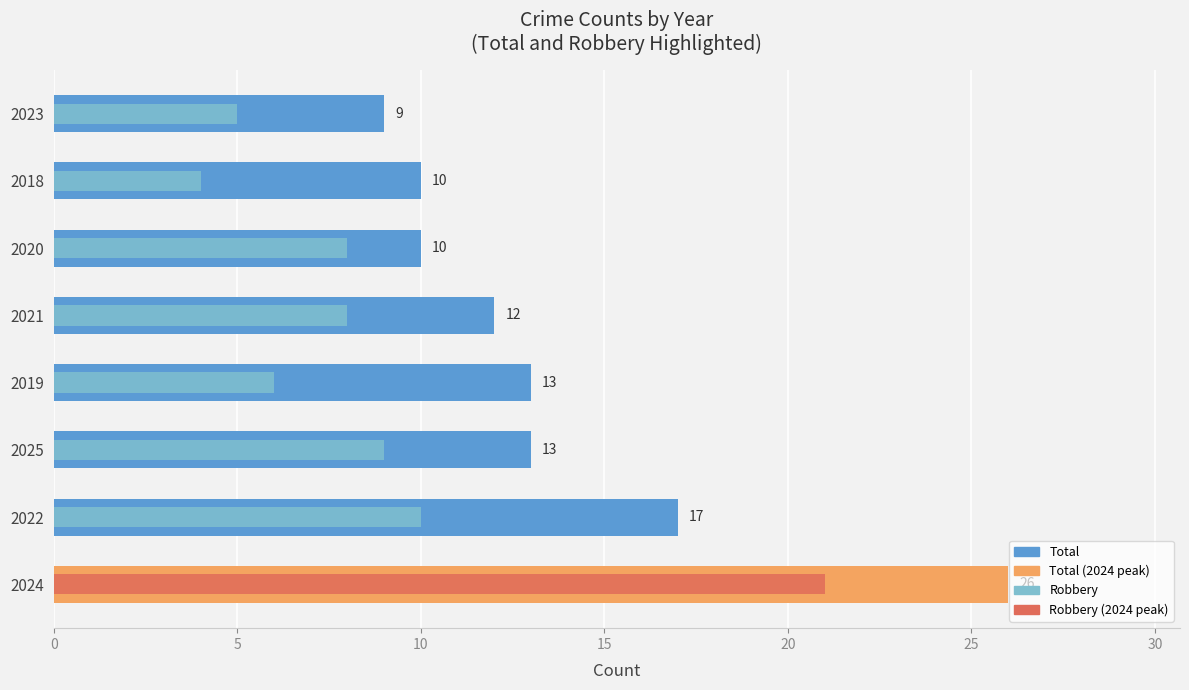

Reading left to right, what are all the values shown in this chart?

Total: 26	17	13	13	12	10	10	9
Robbery: 21	10	9	6	8	8	4	5